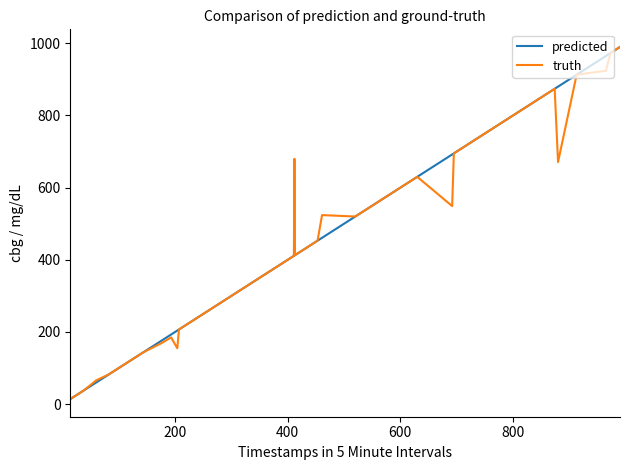

What is the highest value of the truth series?

990